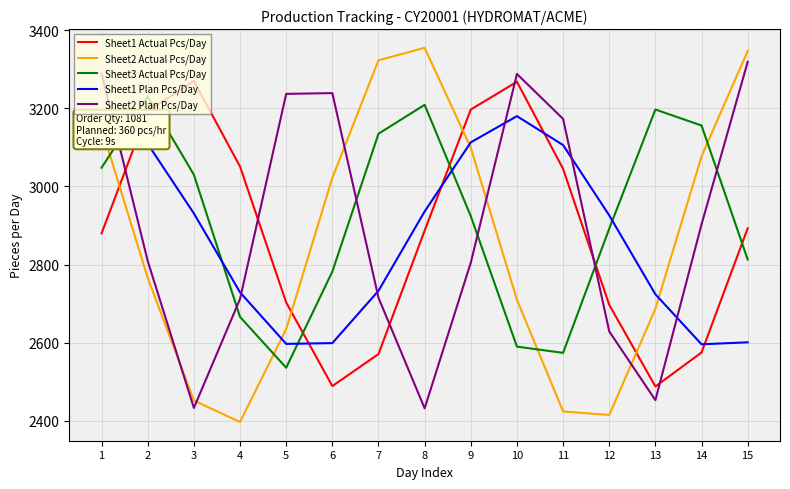

Which series changed the most between 1 and 15?

Sheet1 Plan Pcs/Day